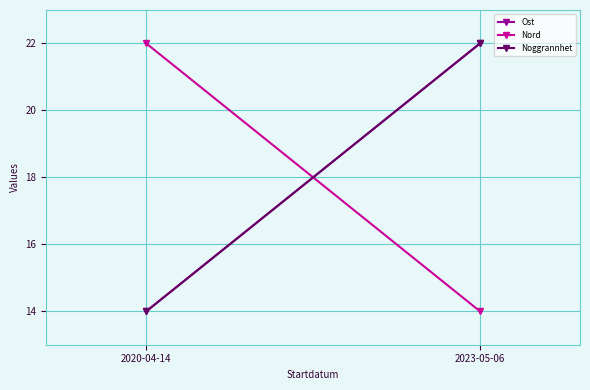

What is the sum of all Ost values?

36